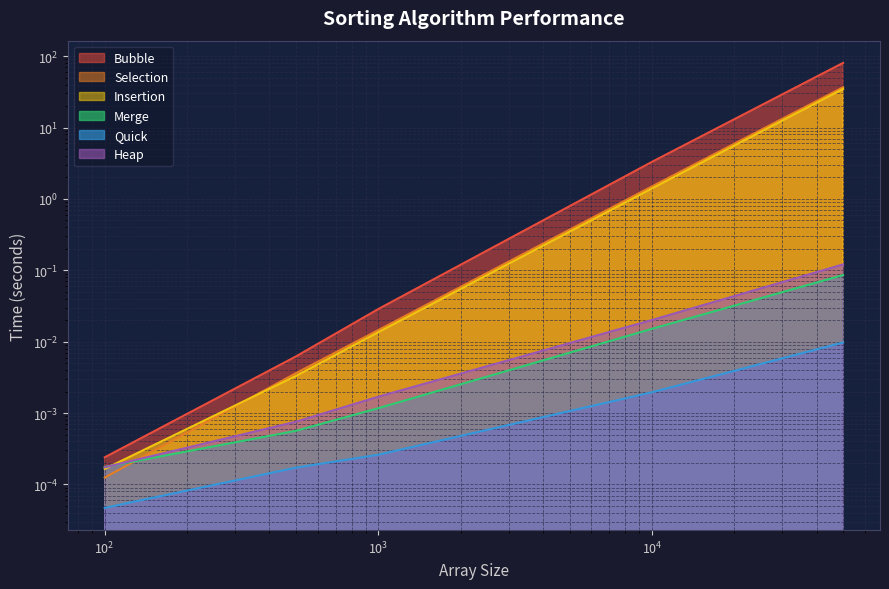

Is the value of Quick at 50000 greater than the value of Selection at 500?

Yes